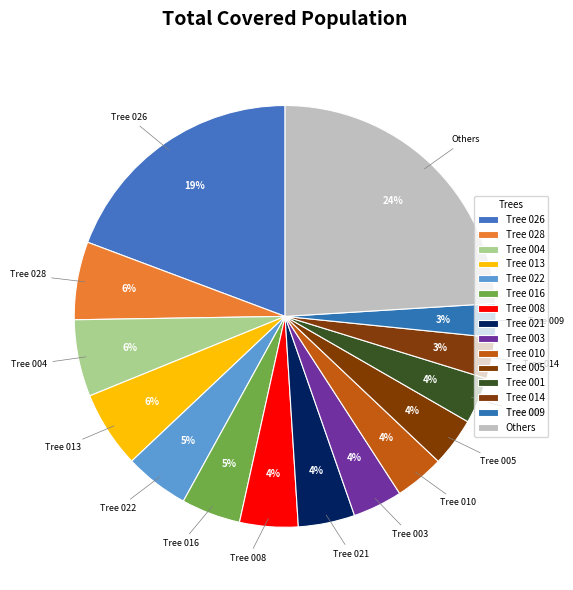

How many segments does this pie chart have?

15